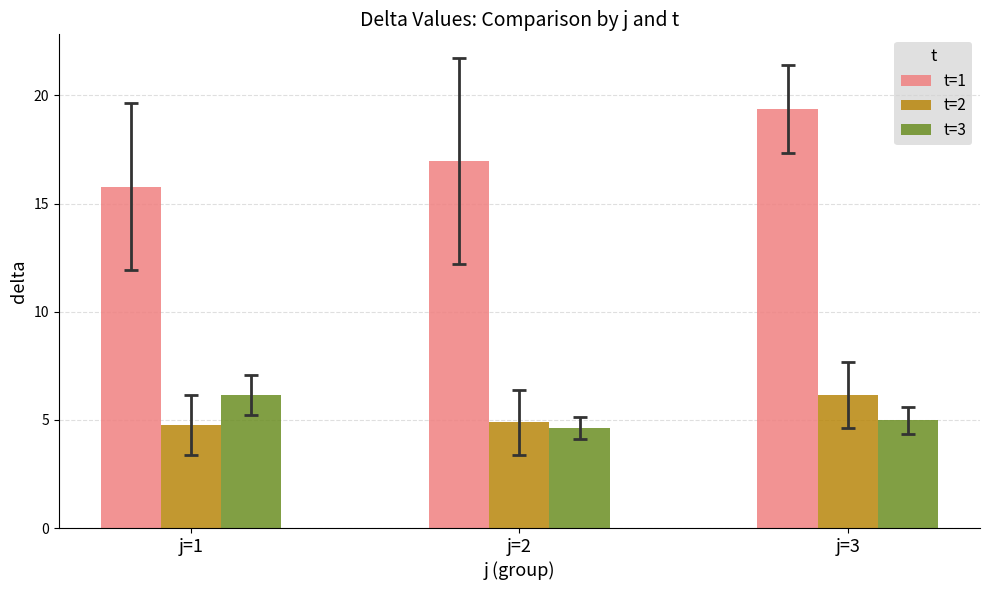

What are all the series names shown in the legend?

t=1, t=2, t=3